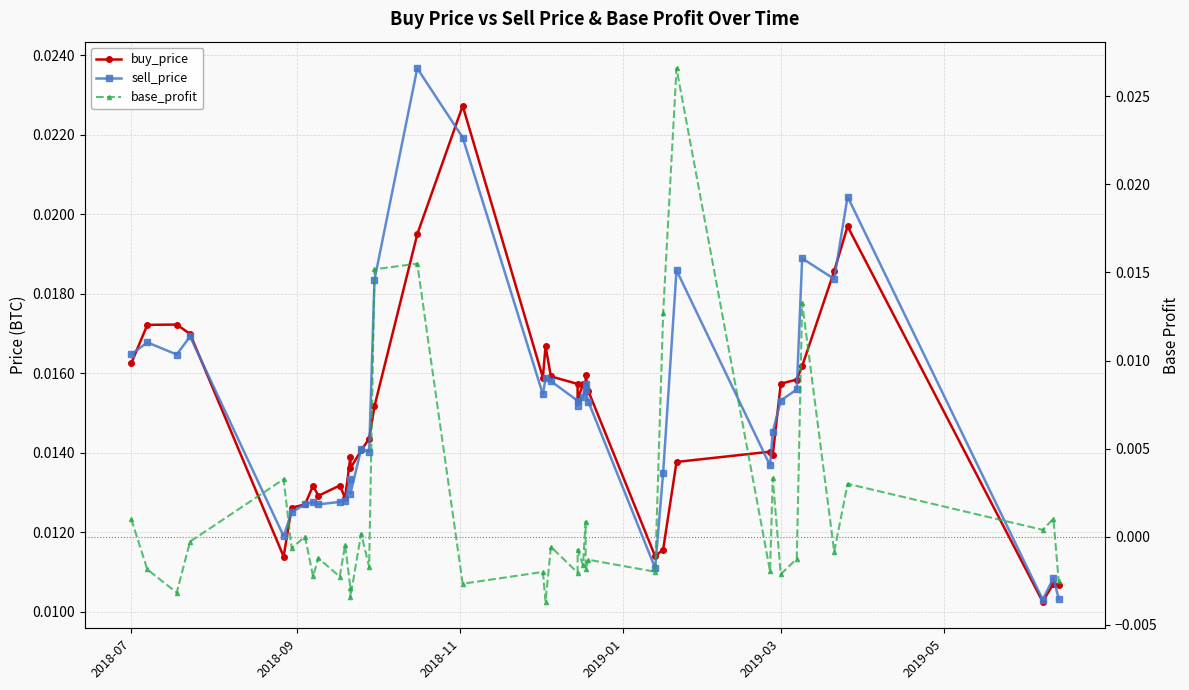

In buy_price, how many points are higher than both neighbors (excluding endpoints)?

11